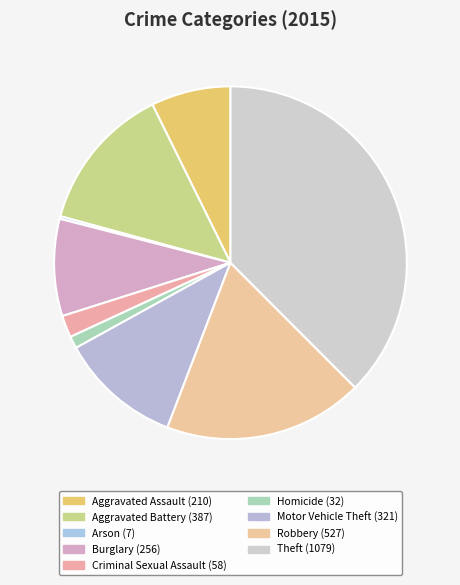

What percentage do Aggravated Assault and Robbery together represent?

25.6%